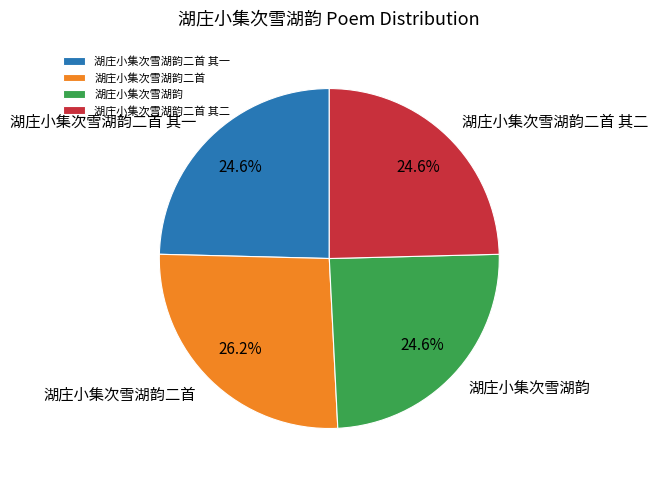

Which slice is the largest?

湖庄小集次雪湖韵二首